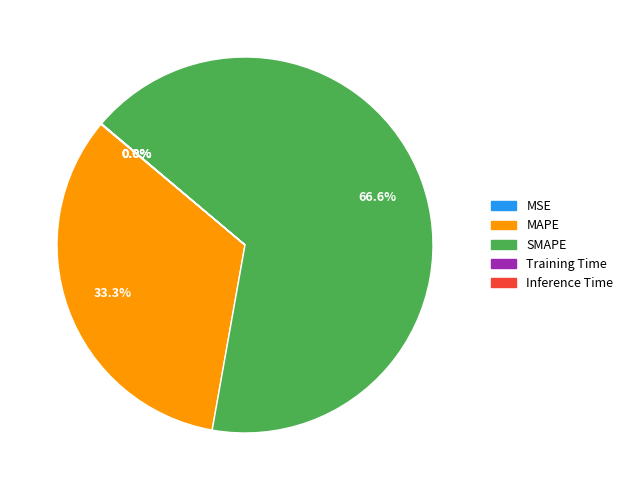

Which slice is the largest?

SMAPE